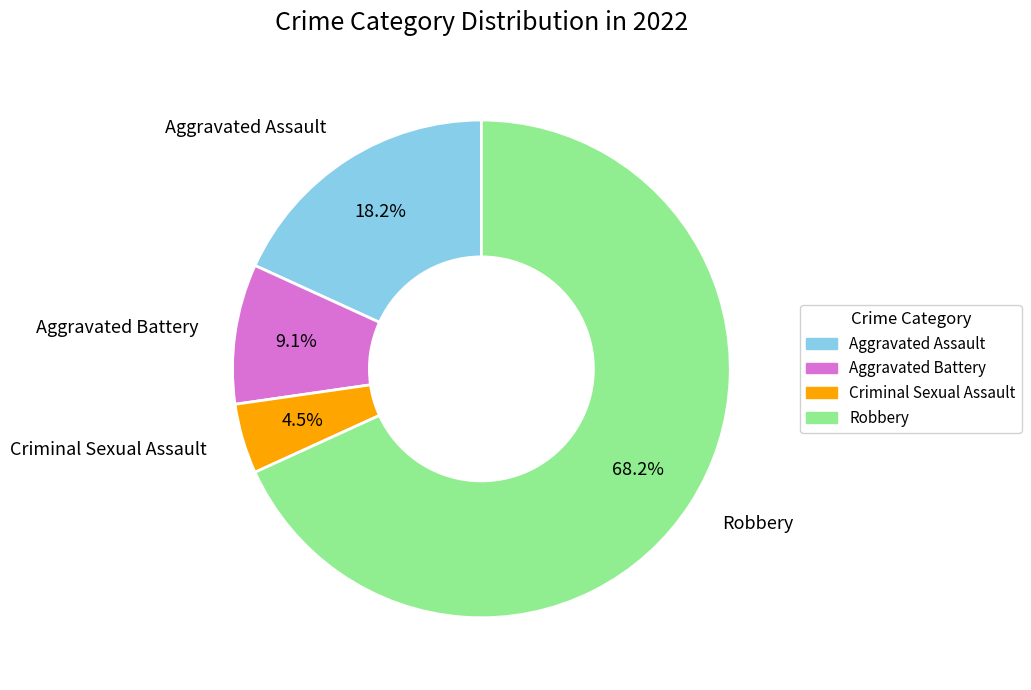

What percentage is NOT represented by Robbery?

31.8%